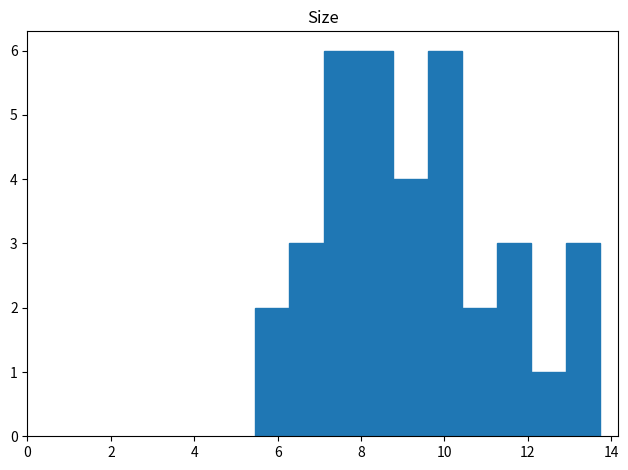

Reading left to right, list every bar in this chart as the range it spans on the x-axis followed by its height. Neither the bar edges nor the heights are printed on the chart, so give them approximately, as read against the axes.

5.4 to 6.2: 2
6.2 to 7.2: 3
7.2 to 8.0: 6
8.0 to 8.8: 6
8.8 to 9.6: 4
9.6 to 10.4: 6
10.4 to 11.2: 2
11.2 to 12.0: 3
12.0 to 13.0: 1
13.0 to 13.8: 3